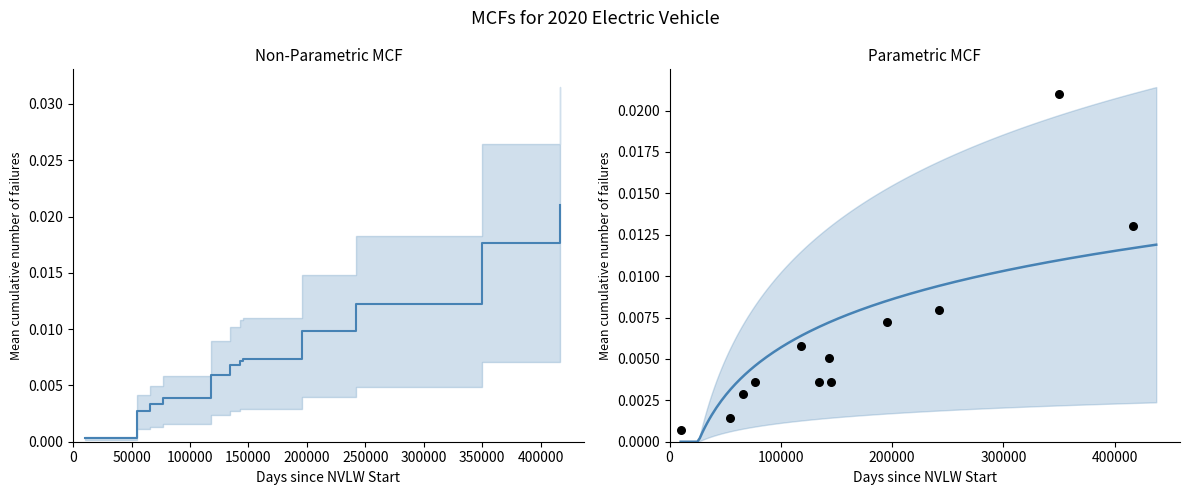

At which category is the sum across all series the highest?

349840